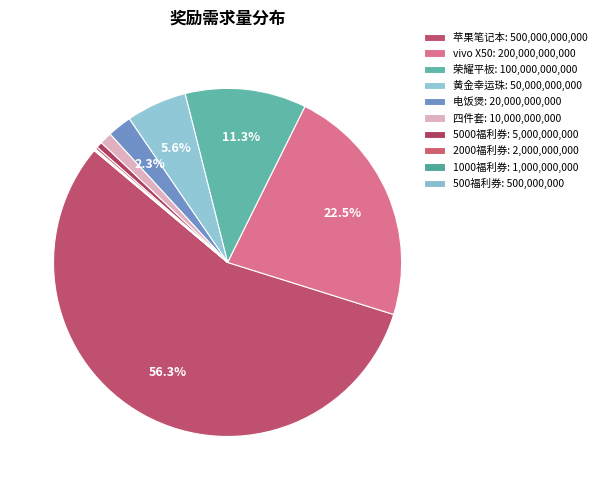

Which category accounts for the majority?

苹果笔记本